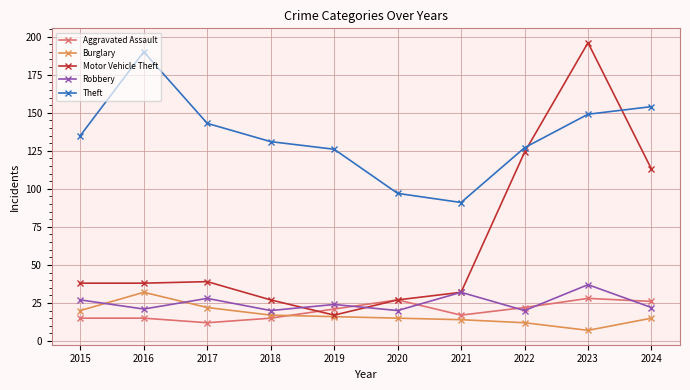

At which category does Robbery reach its first local valley?

2016